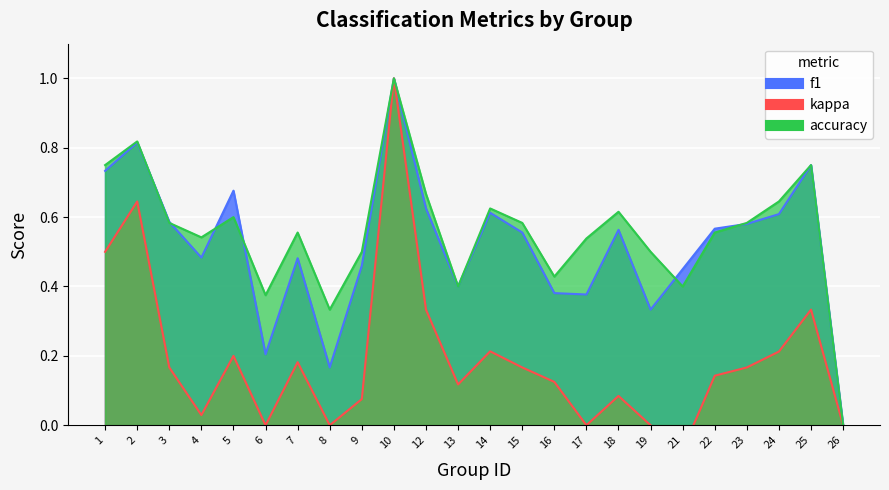

At which category does accuracy reach its first local valley?

4